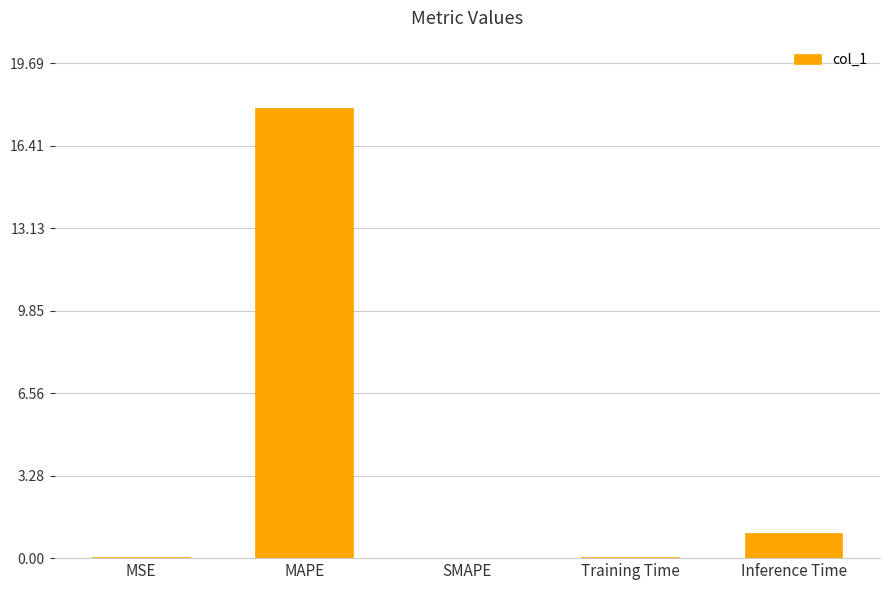

Between Training Time and Inference Time, which is larger?

Inference Time